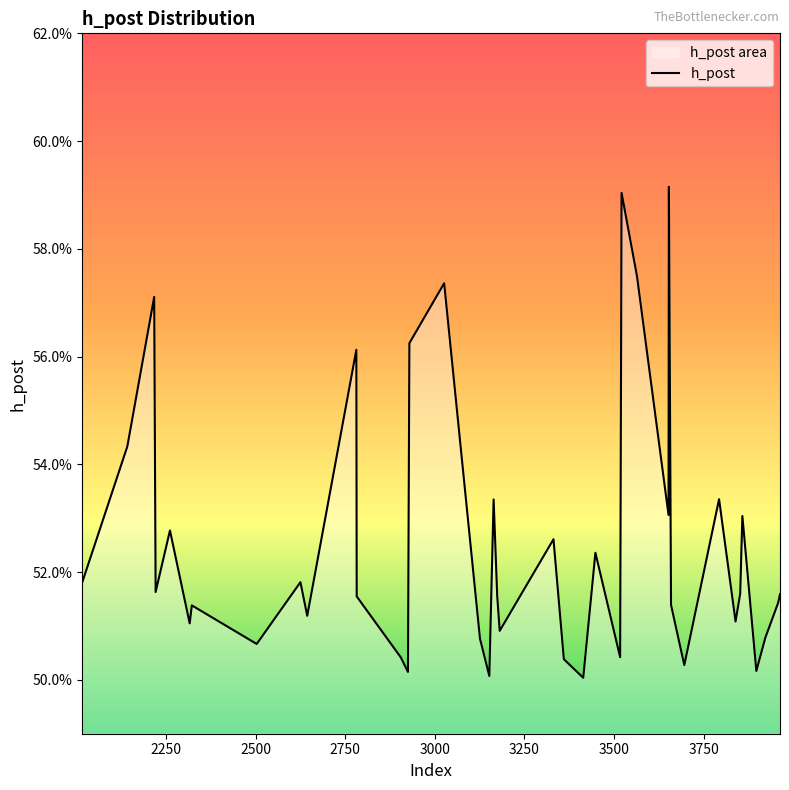

The chart shows a value of 0.8 at 18. True or false?

False